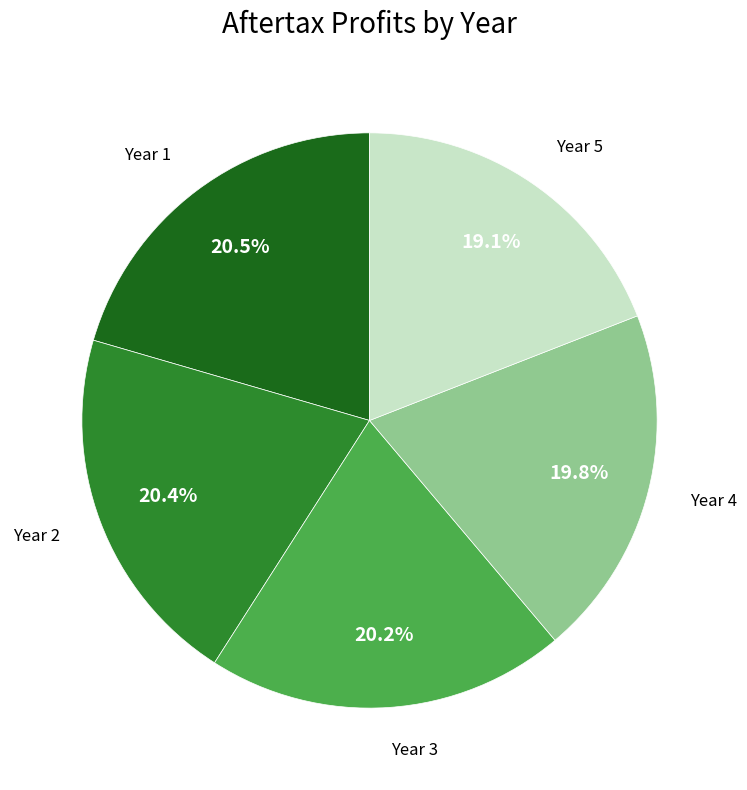

Does any single category account for the majority?

No